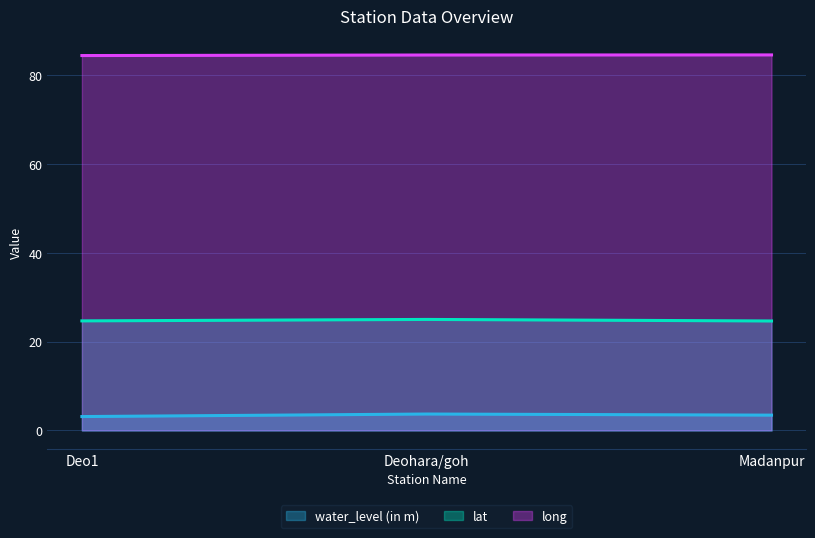

Where is long nearest to the value 84?

Deo1